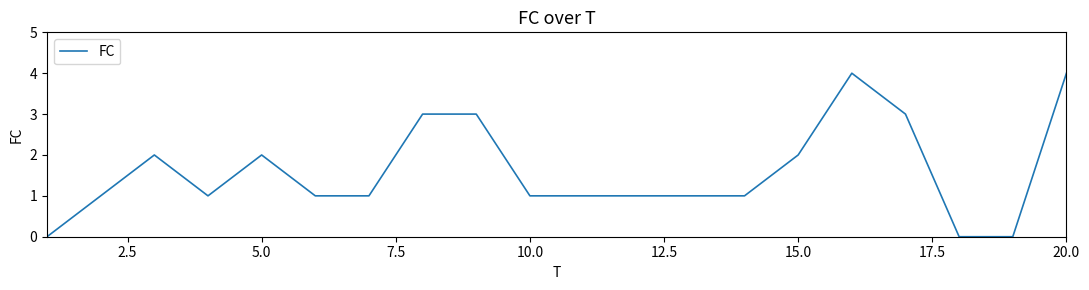

What is the maximum value shown in the chart?

4